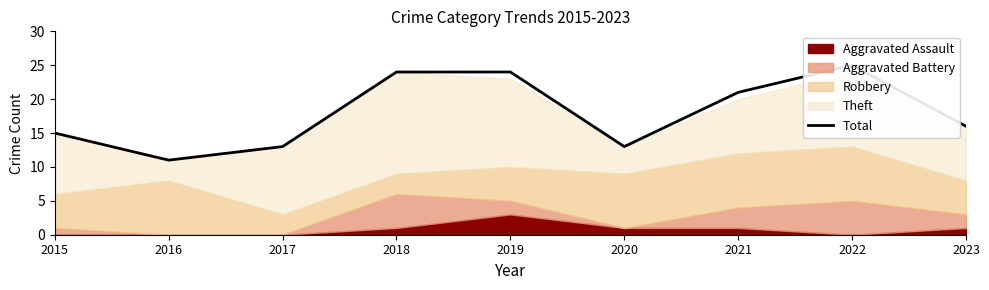

What is the difference between the maximum and second lowest values?

12